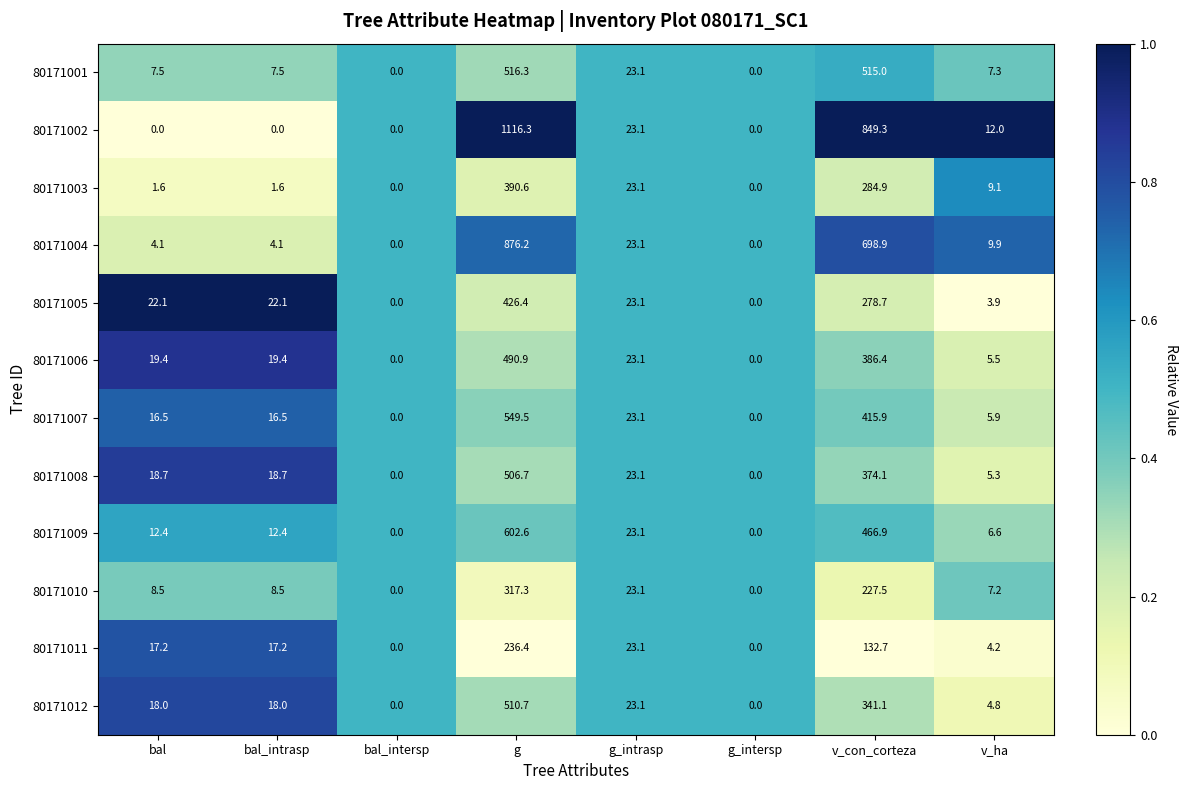

Which series has the largest range (max minus min)?

80171002